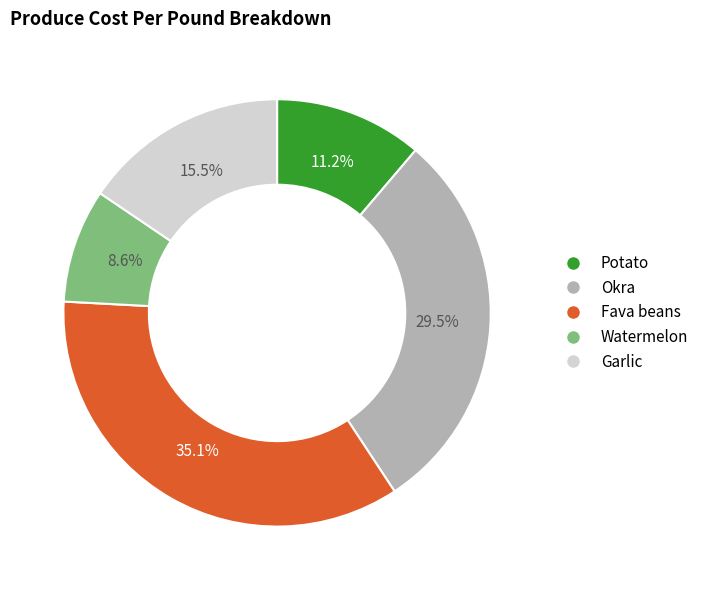

Which slice is the smallest?

Watermelon